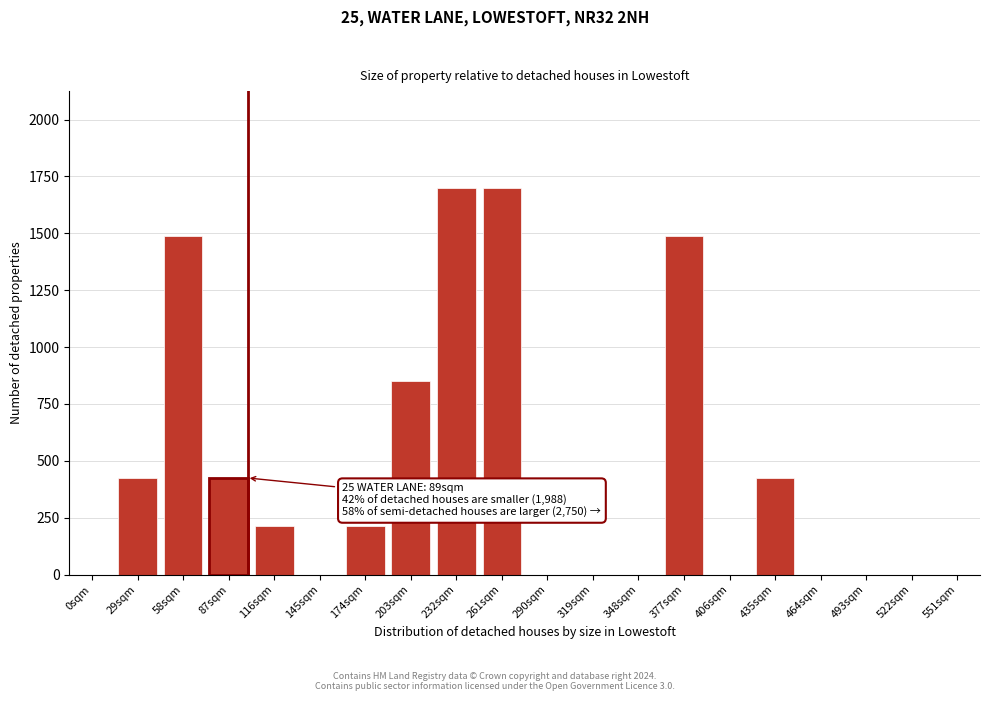

Reading left to right, list all the values displayed in this chart.

0sqm=0	29sqm=425	58sqm=1487	87sqm=425	116sqm=212	145sqm=0	174sqm=212	203sqm=850	232sqm=1700	261sqm=1700	290sqm=0	319sqm=0	348sqm=0	377sqm=1487	406sqm=0	435sqm=425	464sqm=0	493sqm=0	522sqm=0	551sqm=0